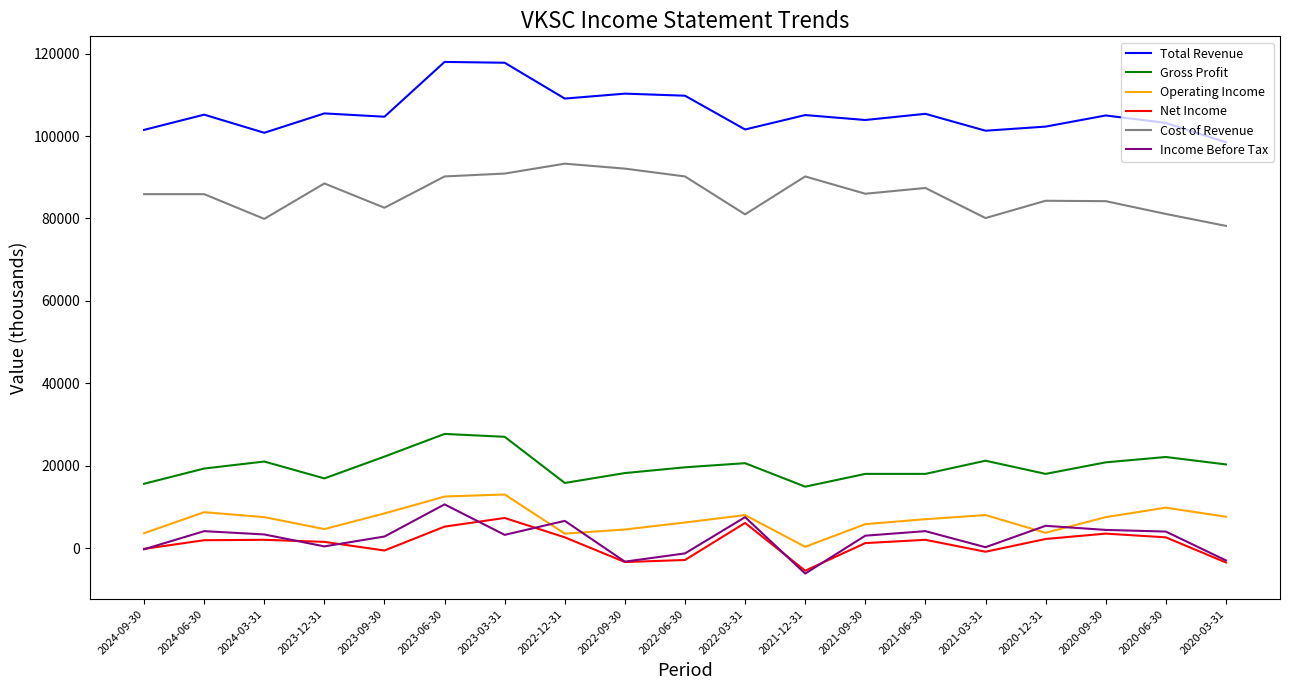

What is the difference between the Total Revenue values at 2024-06-30 and 2022-06-30?

4600